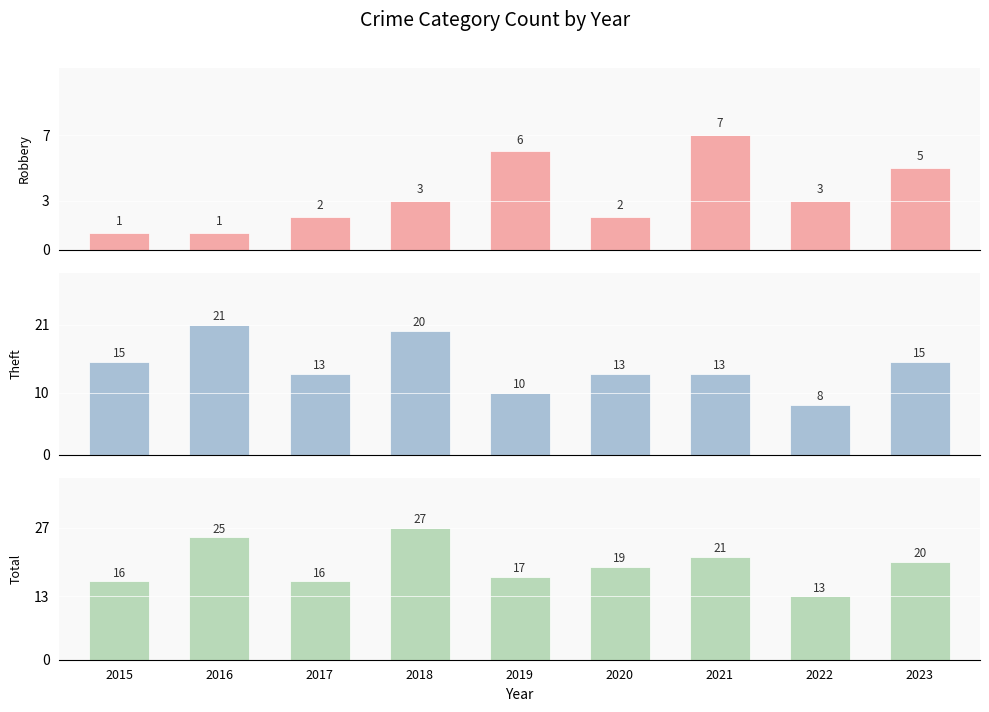

What is the value of the Total bar at the 4th from the left?

27